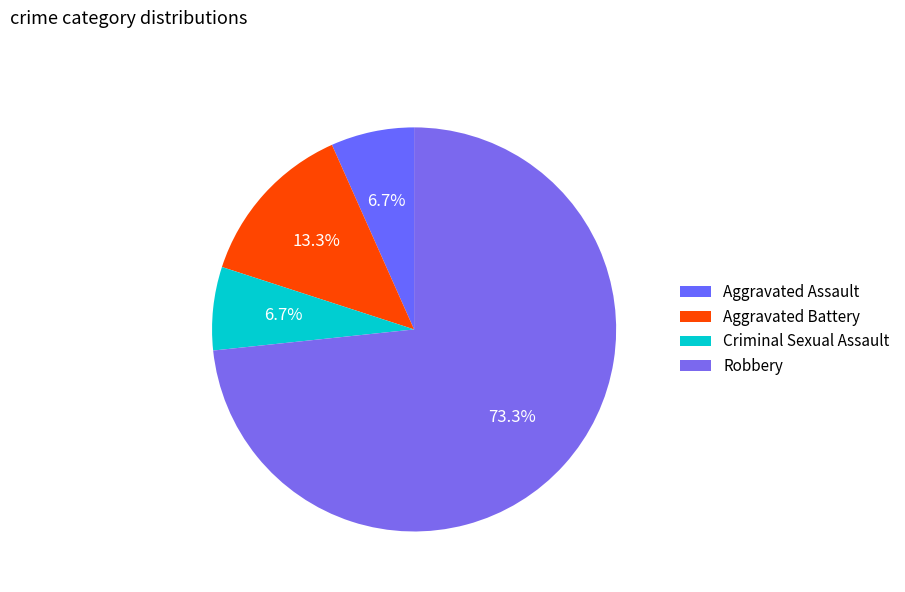

How many slices are in this pie chart?

4